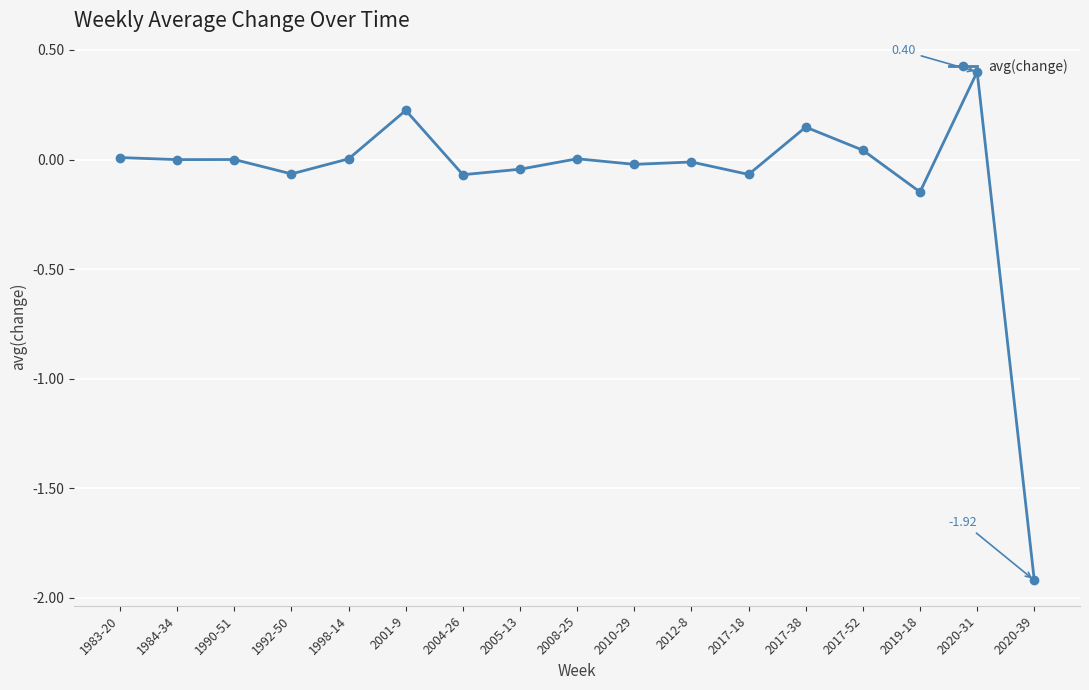

How many lines are shown in the chart?

1